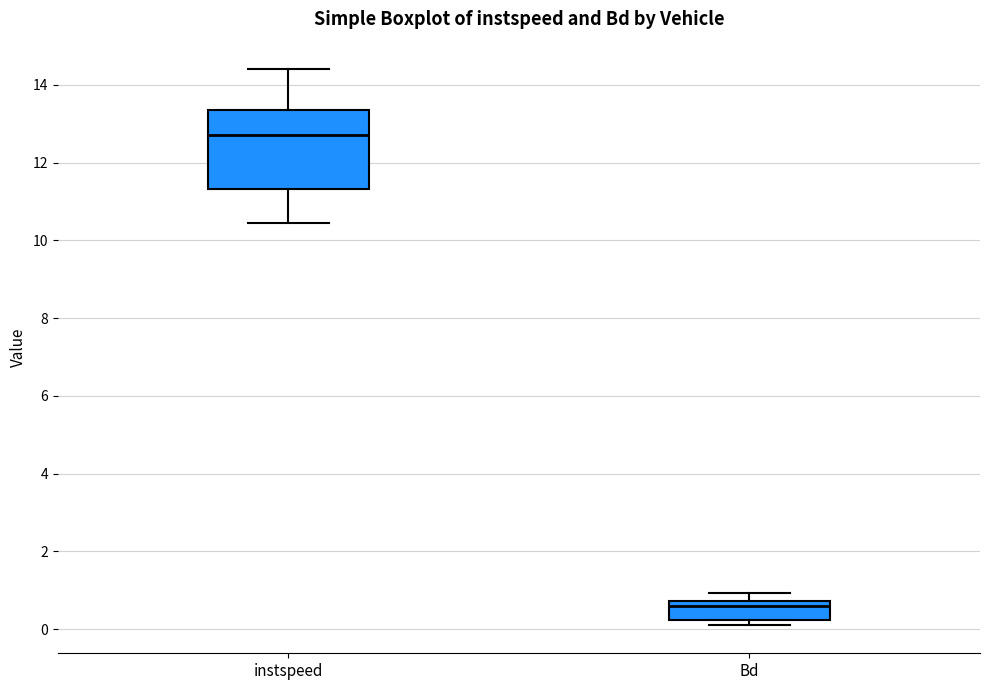

Which box's median line is the lowest?

Bd